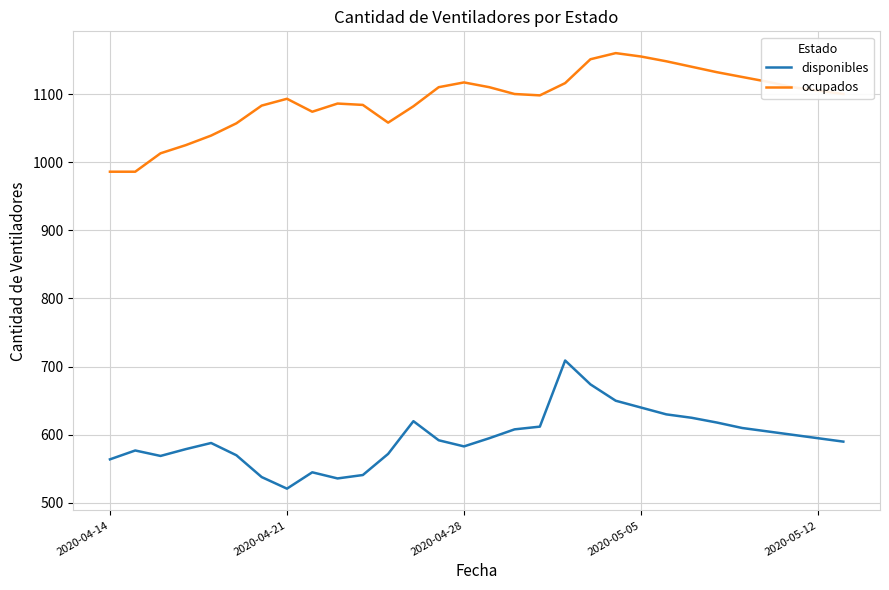

List the series in order of their overall mean, lowest first.

disponibles, ocupados